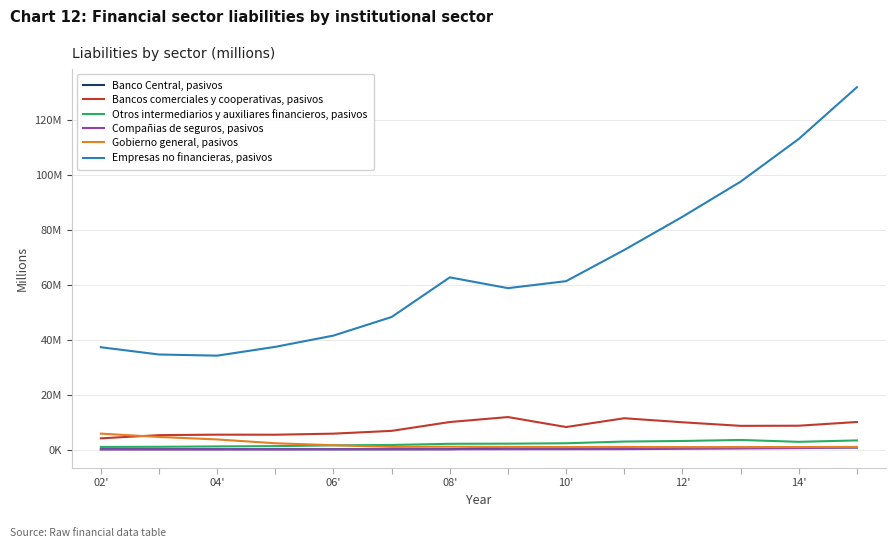

What is the highest value of the Gobierno general, pasivos series?

5844965